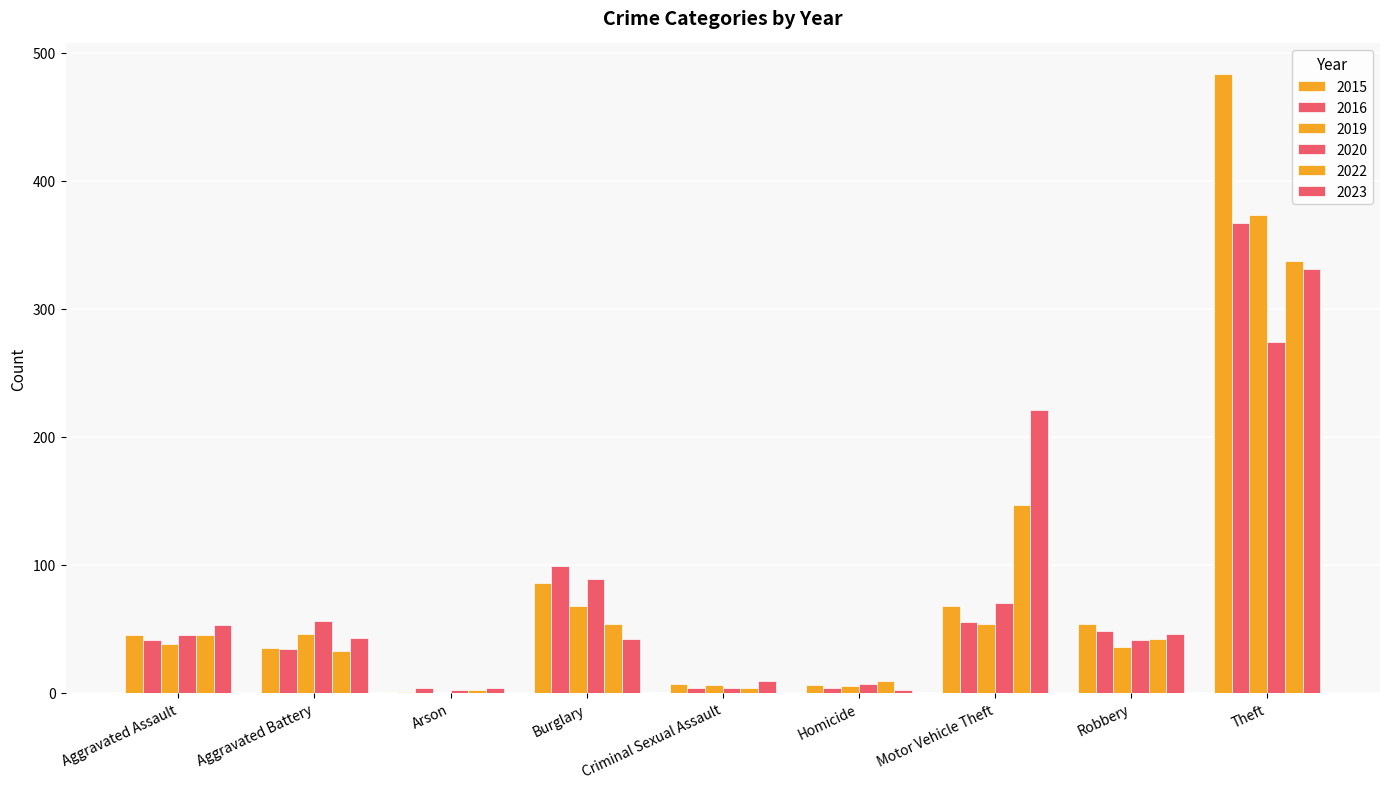

Are the bars grouped side by side (vs. stacked)?

Yes